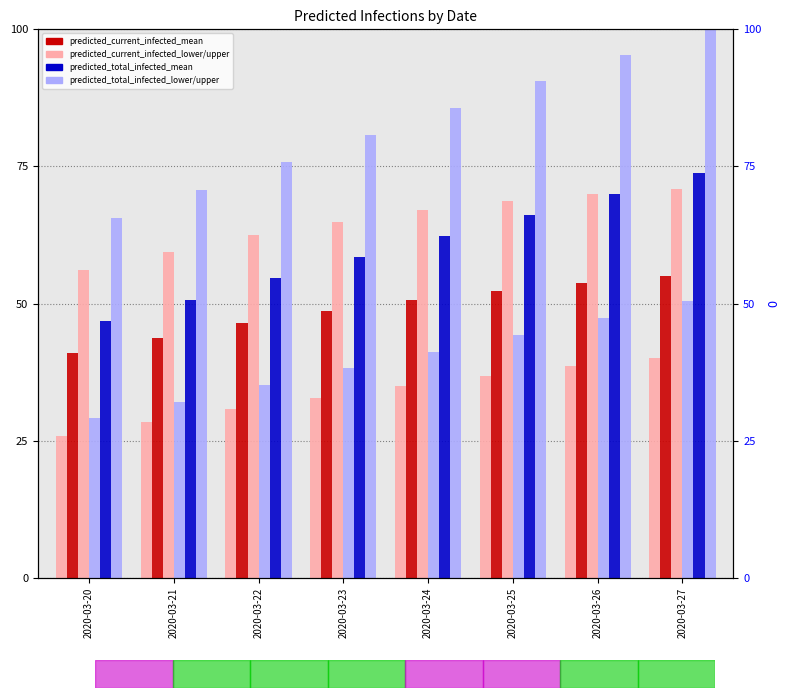

Which label corresponds to the largest value in the chart?

2020-03-27